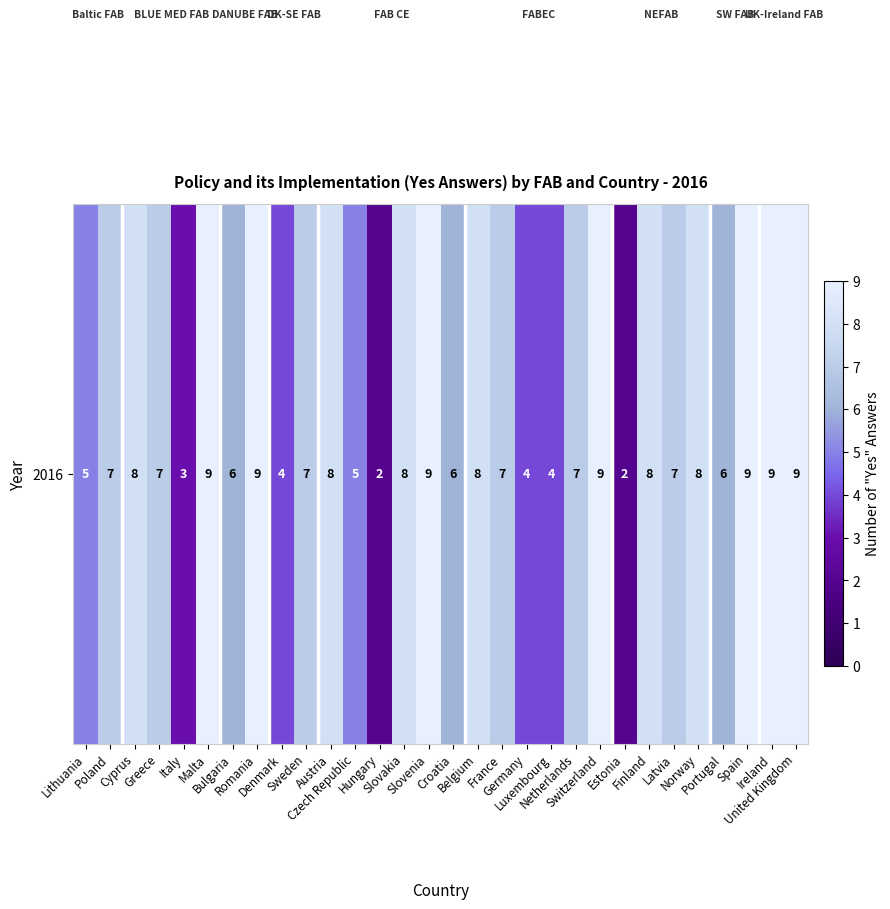

Reading right to left, what are all the values shown in this chart?

United Kingdom=9	Ireland=9	Spain=9	Portugal=6	Norway=8	Latvia=7	Finland=8	Estonia=2	Switzerland=9	Netherlands=7	Luxembourg=4	Germany=4	France=7	Belgium=8	Croatia=6	Slovenia=9	Slovakia=8	Hungary=2	Czech Republic=5	Austria=8	Sweden=7	Denmark=4	Romania=9	Bulgaria=6	Malta=9	Italy=3	Greece=7	Cyprus=8	Poland=7	Lithuania=5